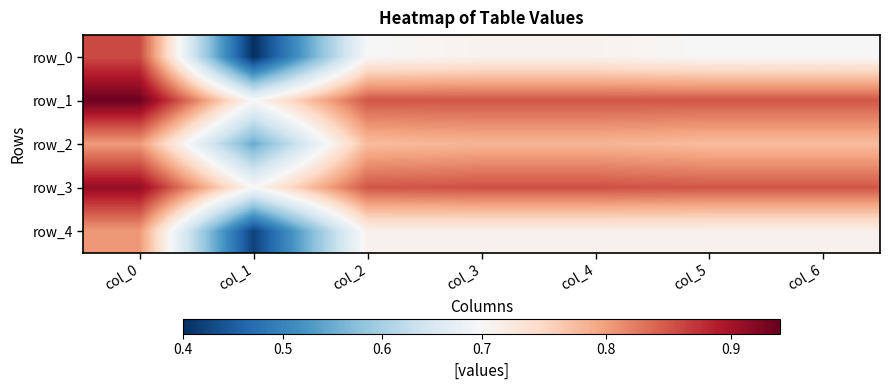

Reading left to right, list all the values displayed in this chart.

row_0: 0.9	0.4	0.7	0.7	0.7	0.7	0.7
row_1: 0.9	0.7	0.8	0.8	0.8	0.8	0.8
row_2: 0.8	0.6	0.8	0.8	0.8	0.8	0.8
row_3: 0.9	0.7	0.8	0.9	0.9	0.8	0.8
row_4: 0.8	0.4	0.7	0.7	0.7	0.7	0.7